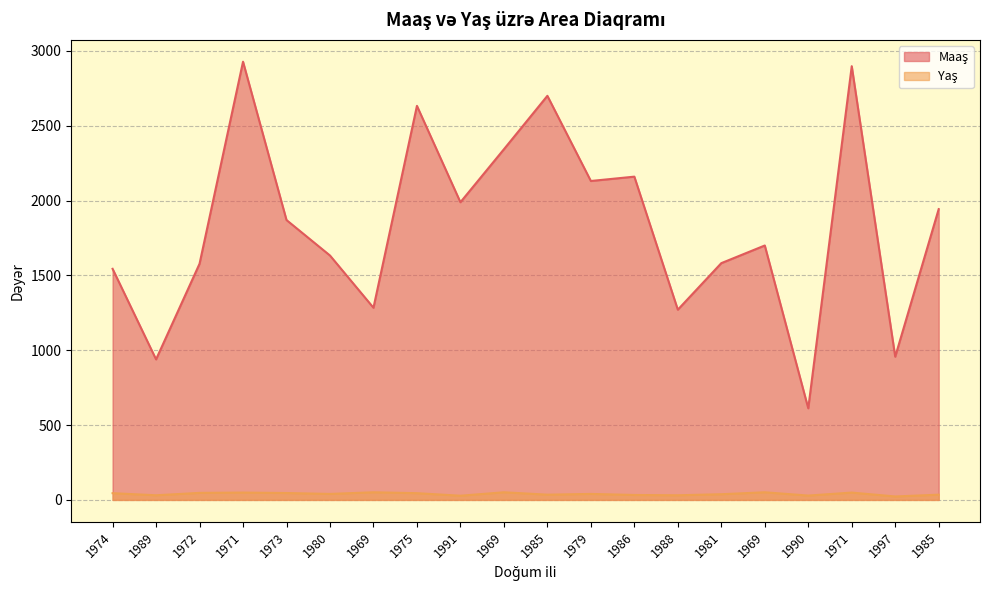

What is the sum of the Maaş values at 1981 and 1986?

3742